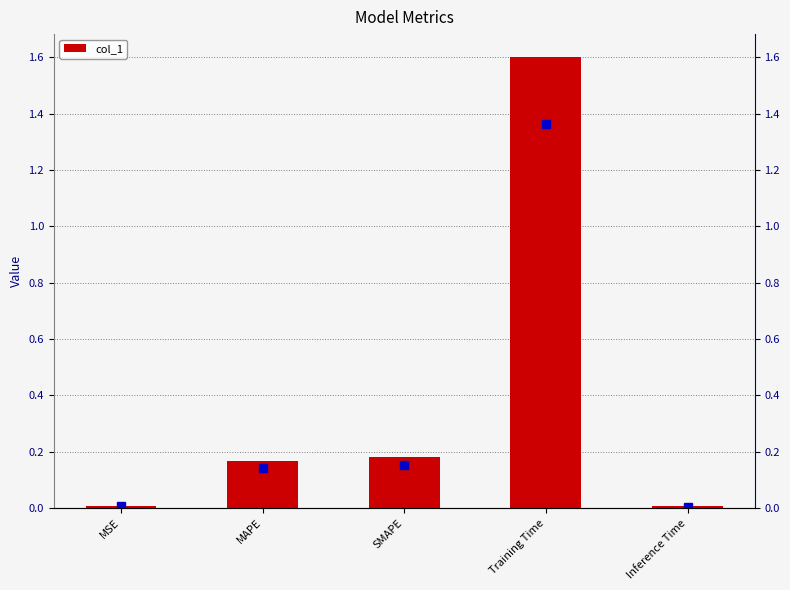

What is the difference between the maximum and second lowest values?

1.6